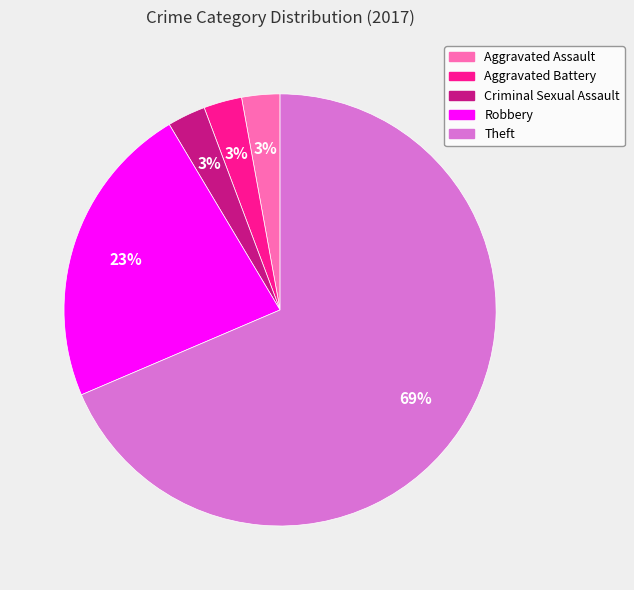

Which category accounts for the majority?

Theft